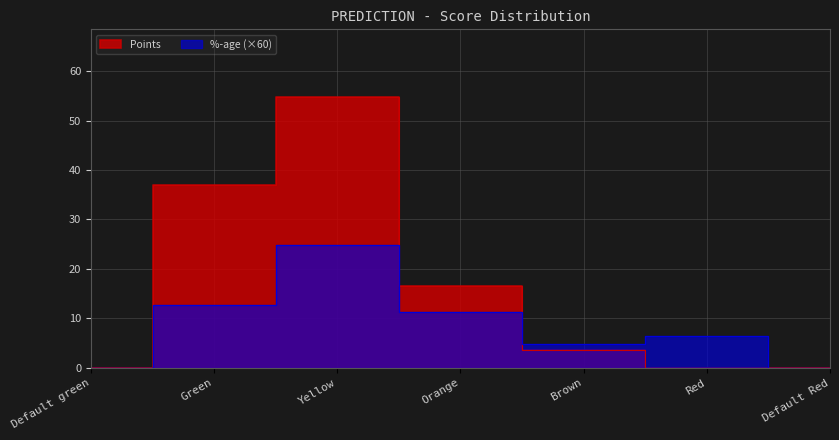

Is the value of Points at Red greater than the value of %-age at Red?

No